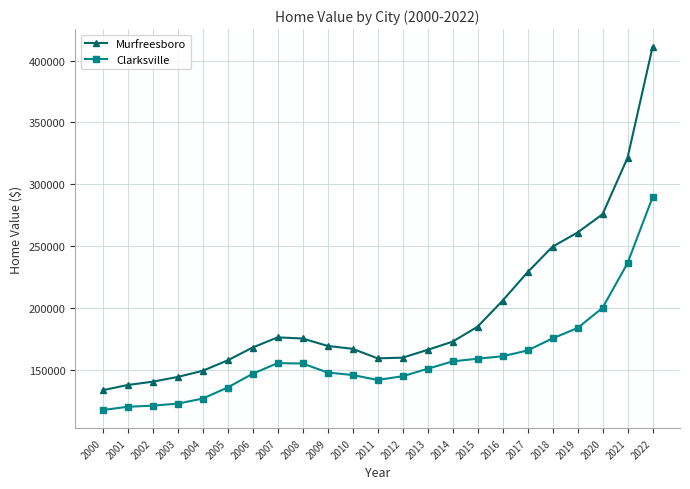

Which series has the largest total across all categories?

Murfreesboro